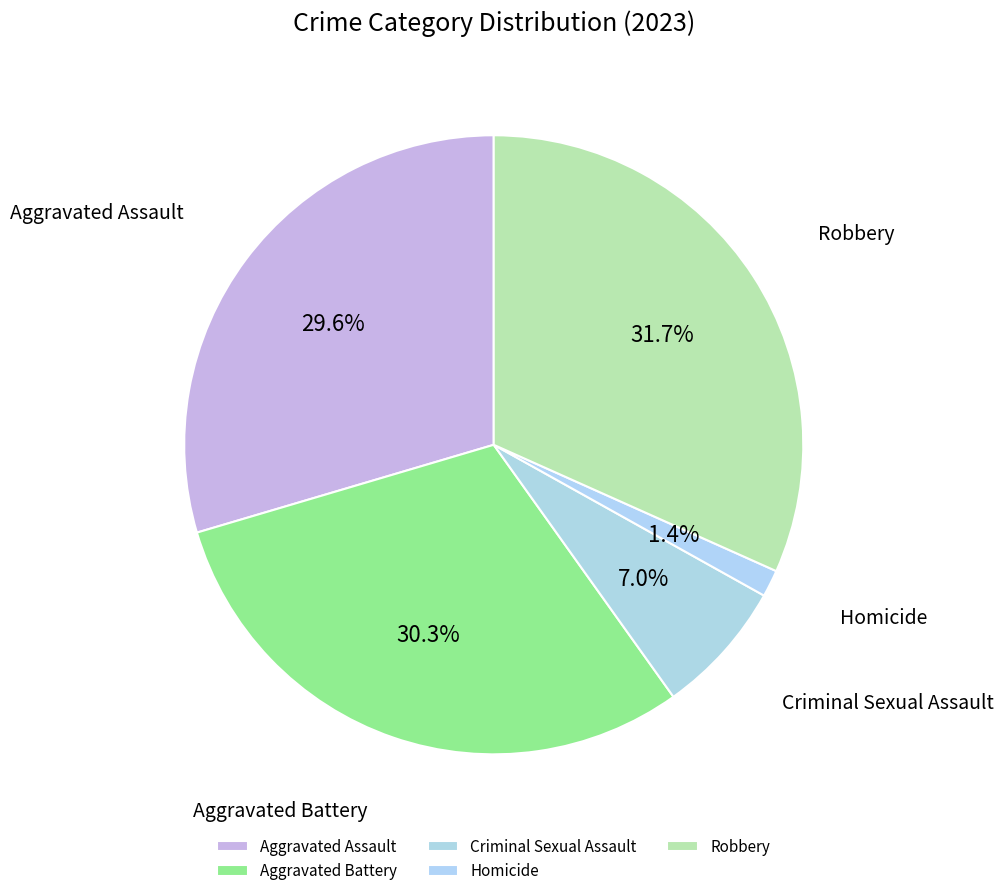

To the nearest percent, what is the difference between the largest and smallest slice percentages?

30%